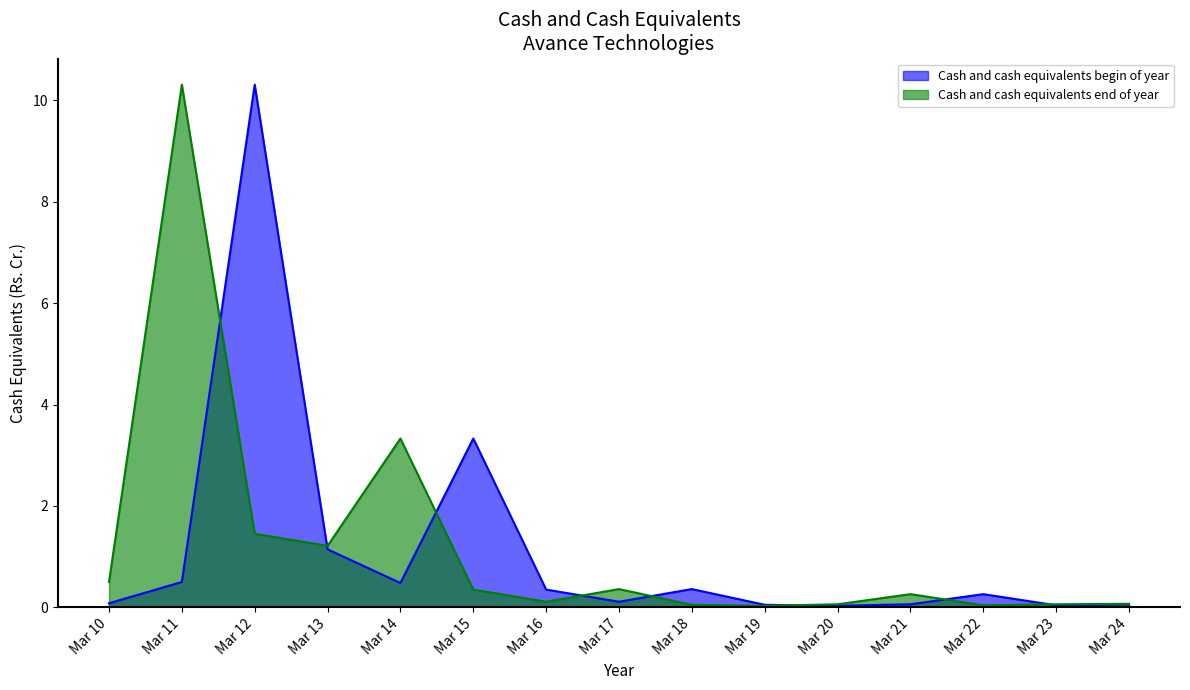

Which category has the highest value in the Cash and cash equivalents begin of year series?

Mar 12